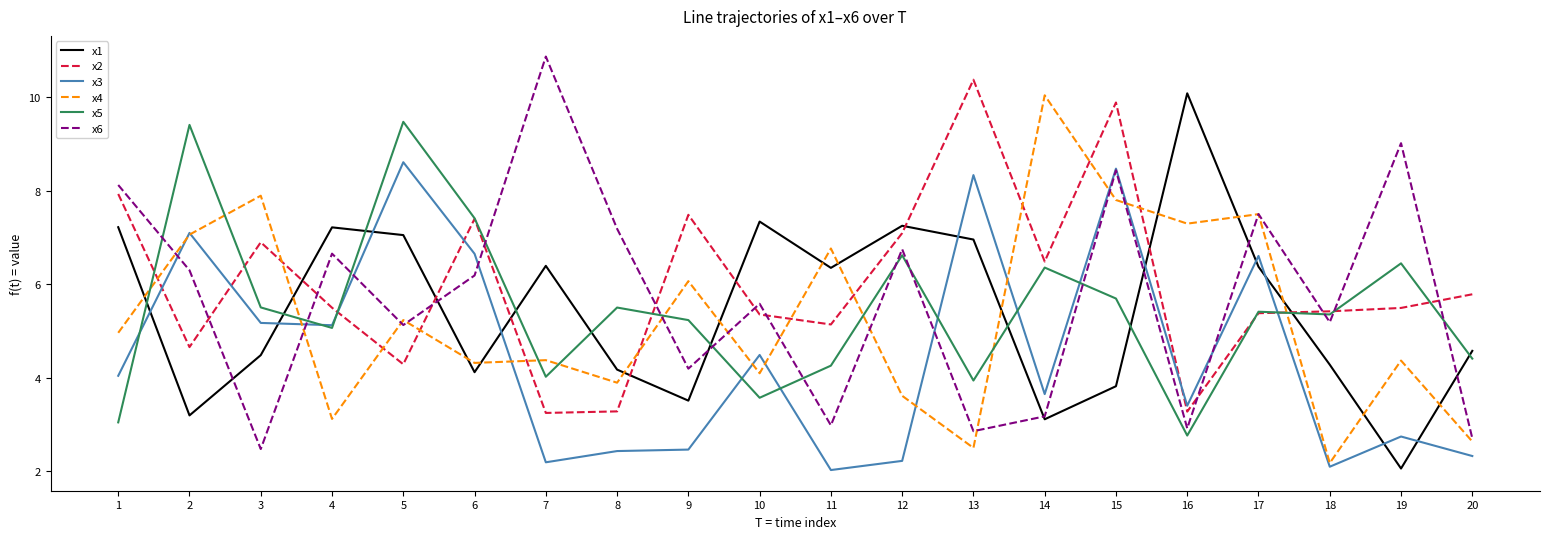

Does the chart display data point markers on the line(s)?

No